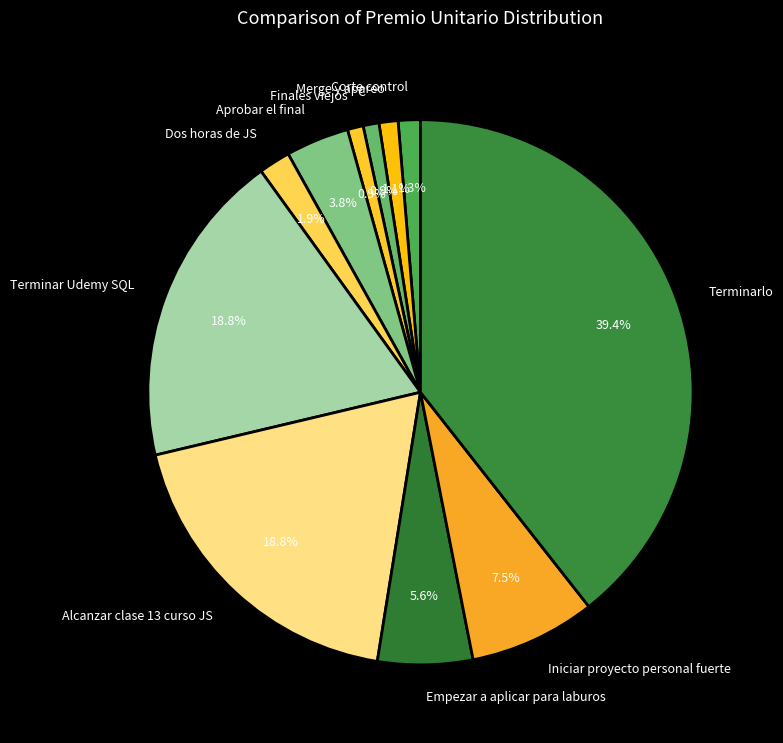

Is it true that Merge y apareo is 1% of the pie?

True